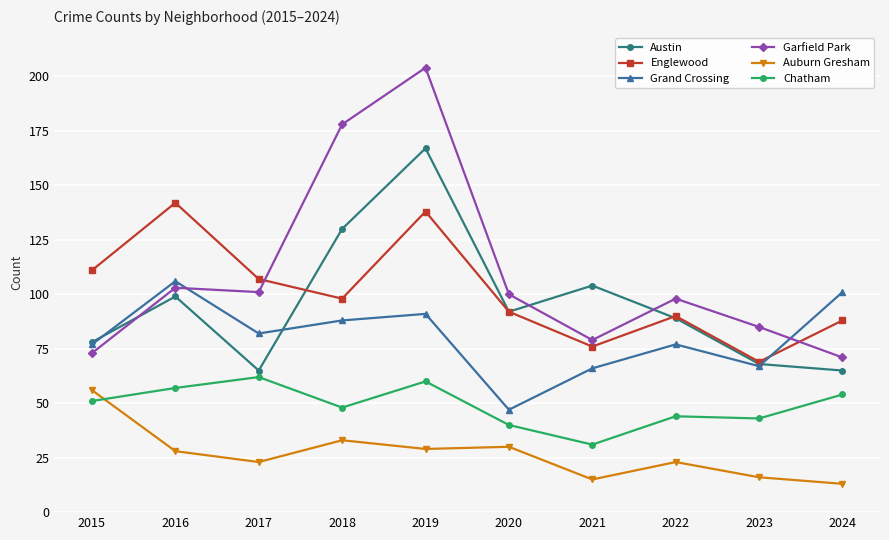

Is it true that Chatham equals 82 at 2019?

False